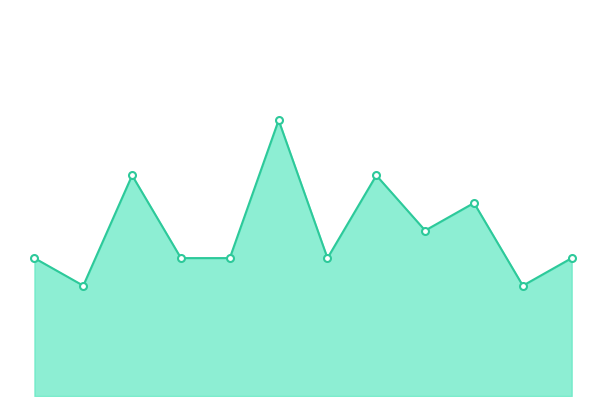

True or false: there are more than 1 points higher than both neighbors.

True